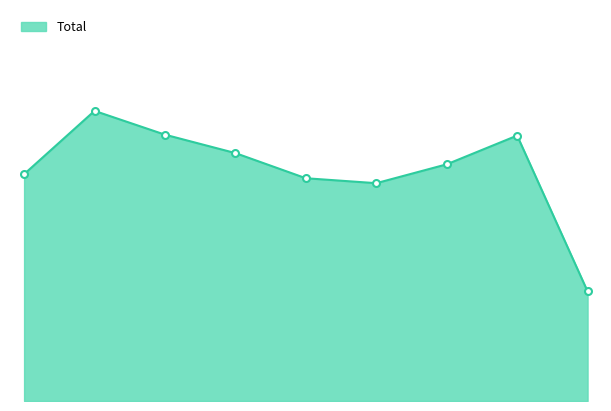

Does the chart display data point markers on the line(s)?

No